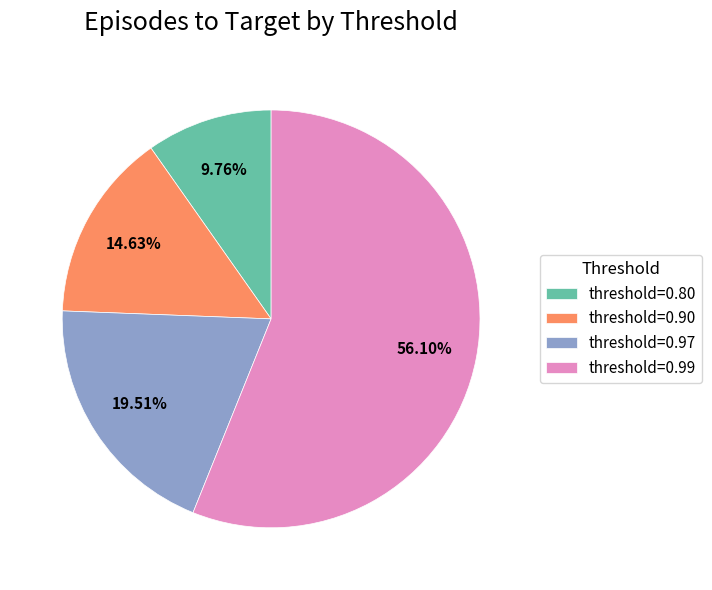

Which has a higher value, threshold=0.99 or threshold=0.80?

threshold=0.99